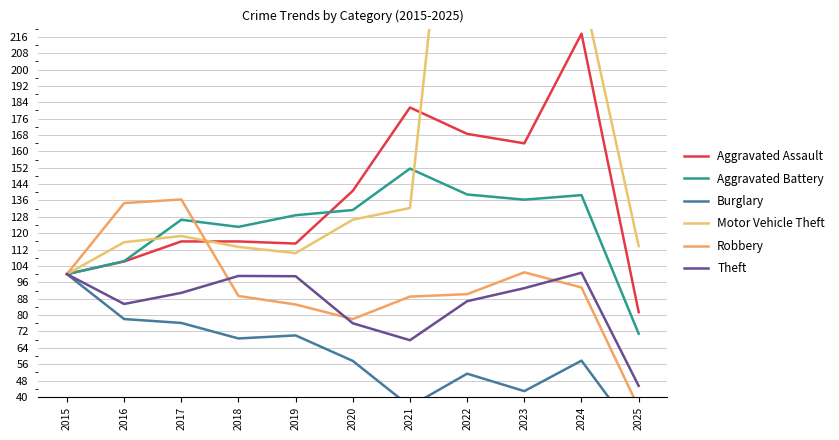

Which has a higher value, 2021 or 2022?

2021